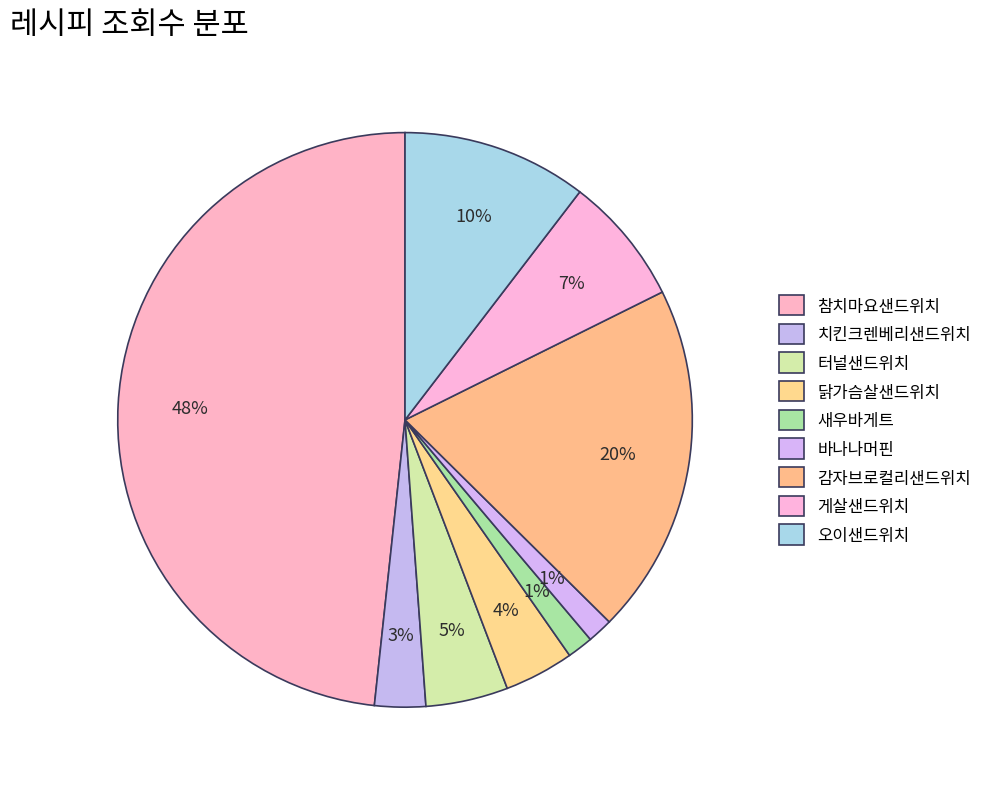

How many slices are in this pie chart?

9